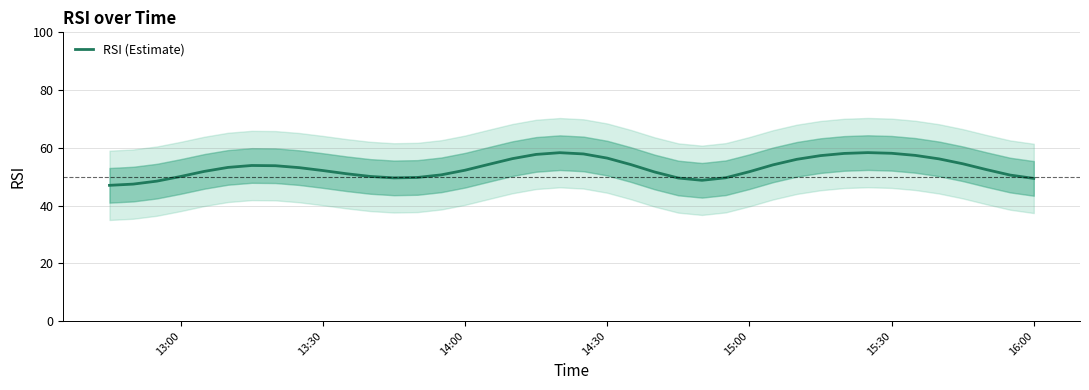

What is the sum of all values?

2122.9